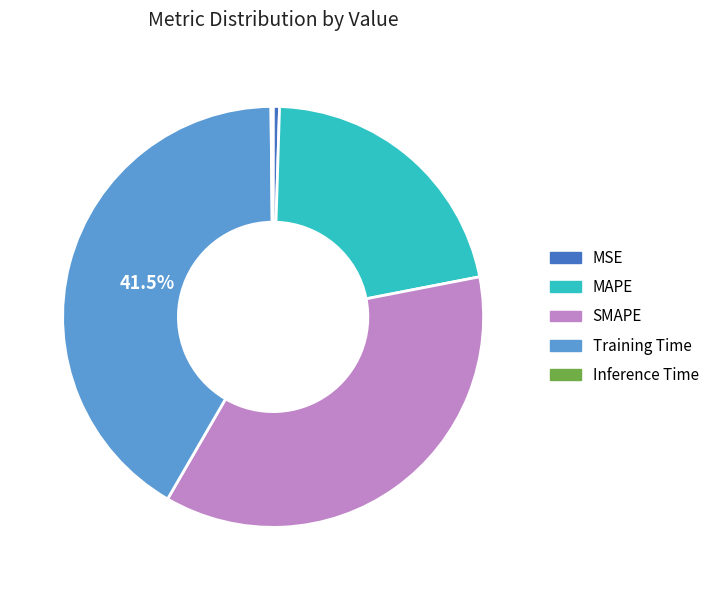

Approximately how many times larger is the value at MAPE compared to Training Time?

0.5